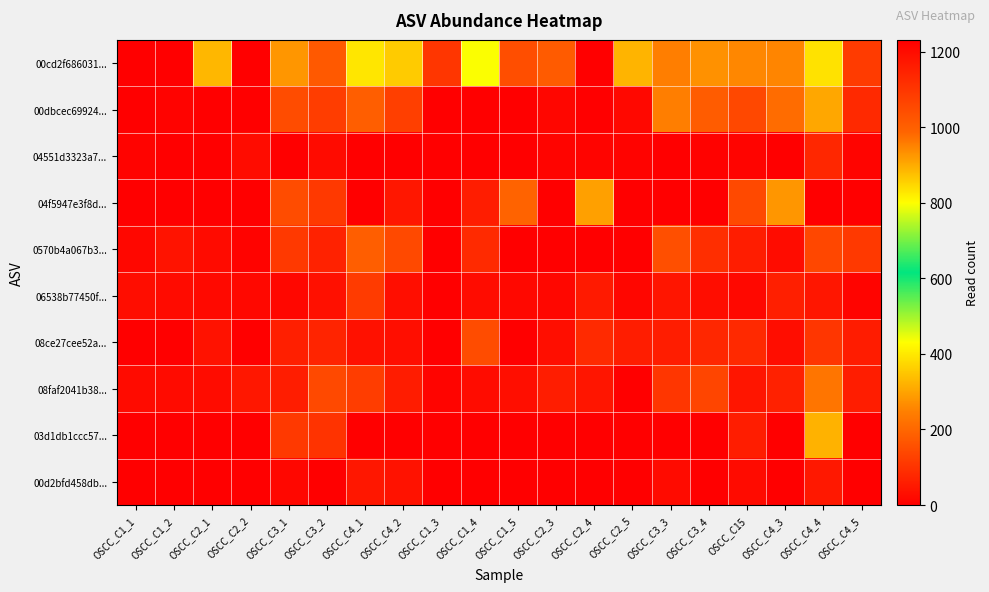

At OSCC_C4_3, list the series in order from smallest to largest.

04551d3323a7..., 03d1db1ccc57..., 00d2bfd458db..., 0570b4a067b3..., 08ce27cee52a..., 06538b77450f..., 08faf2041b38..., 00dbcec69924..., 00cd2f686031..., 04f5947e3f8d...